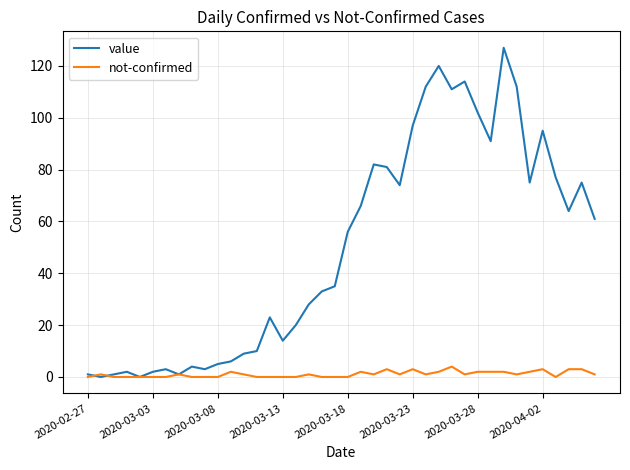

What is the maximum value shown in the chart?

127